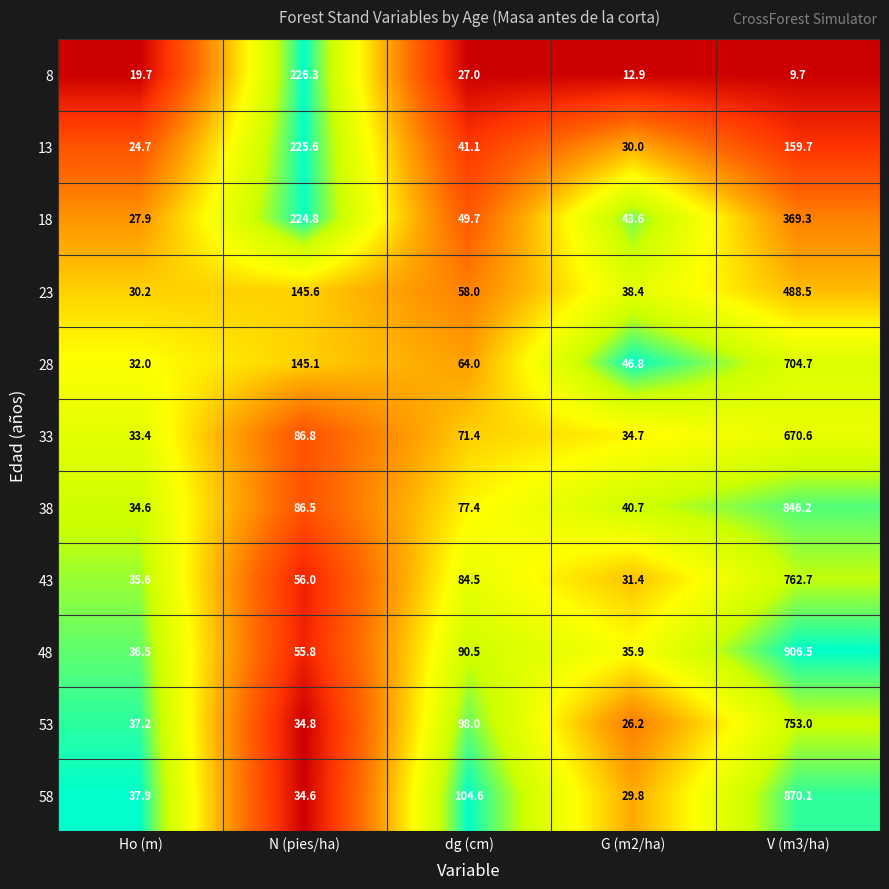

Which series has the widest spread of values?

48